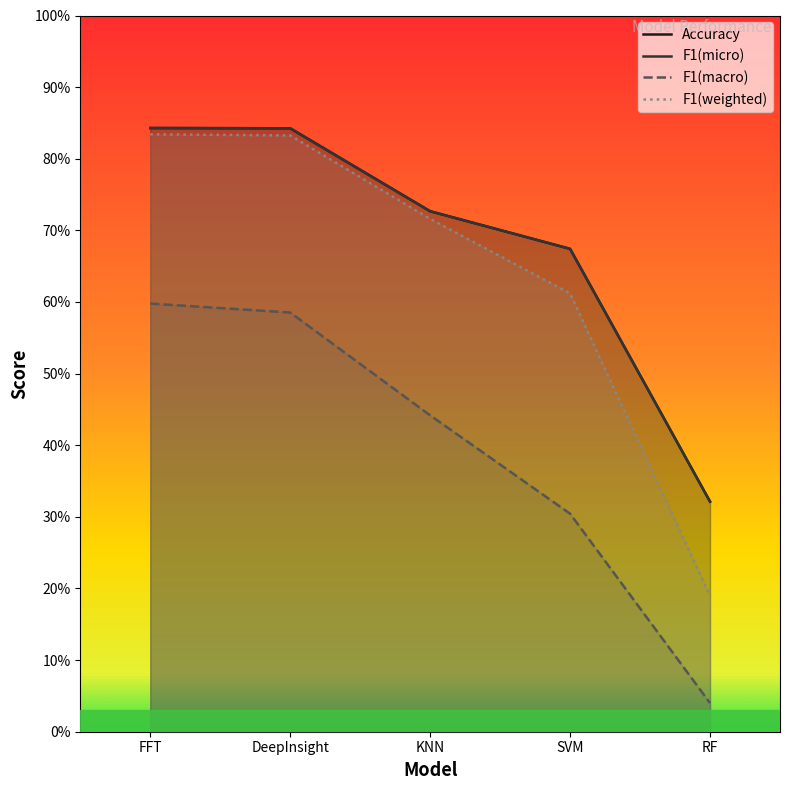

Does the chart display data point markers on the line(s)?

No